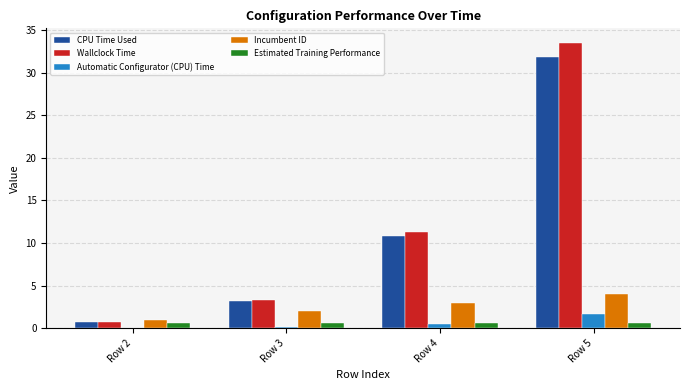

At which label does CPU Time Used reach its peak?

Row 5